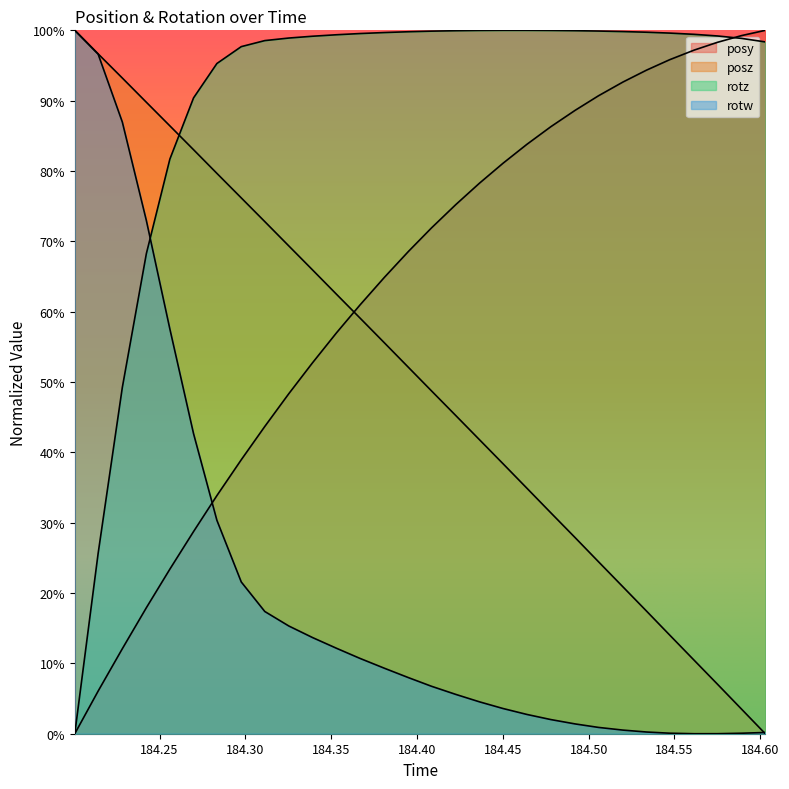

Does the chart display data point markers on the line(s)?

No